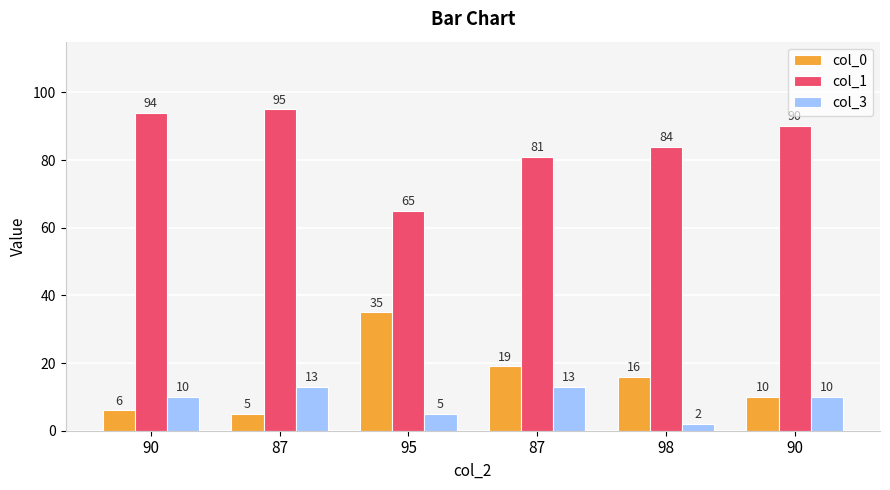

At how many categories does at least one series exceed 10?

6